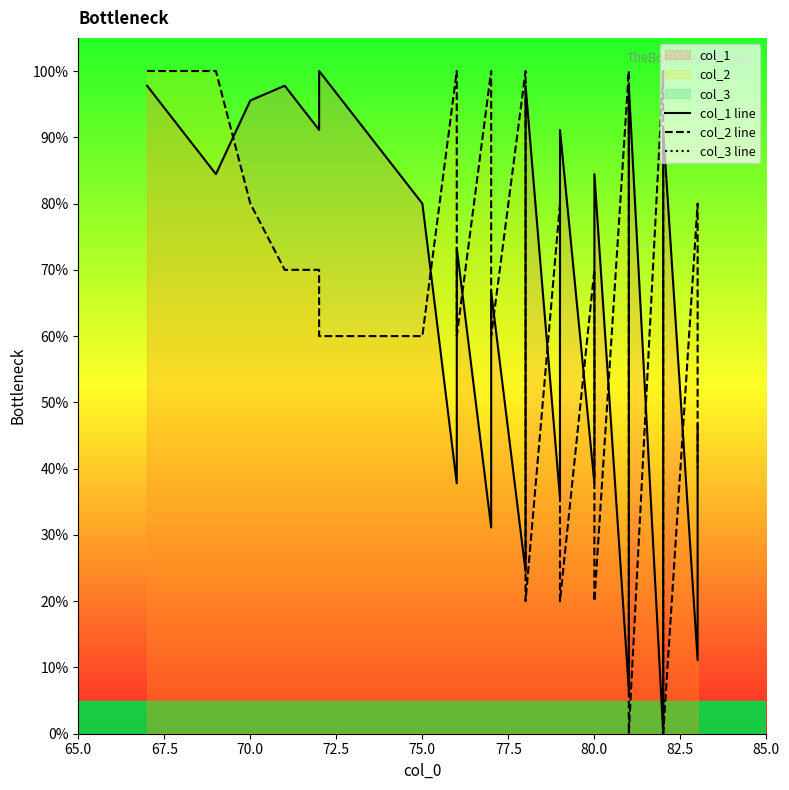

True or false: col_3 line has more than 0 interior local peaks.

False